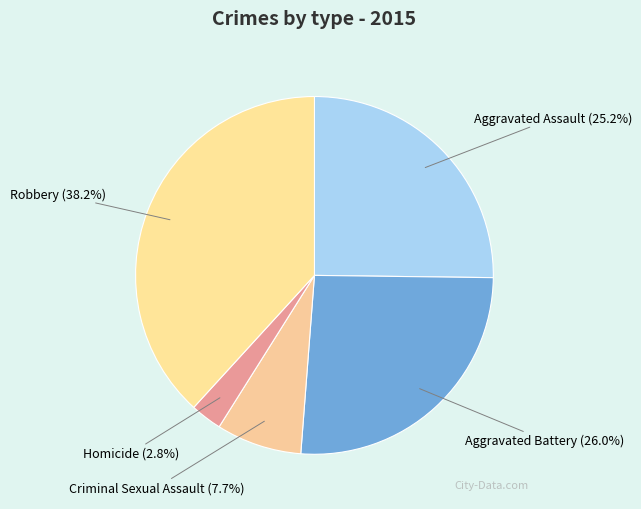

Does Robbery represent more than half of the total?

No